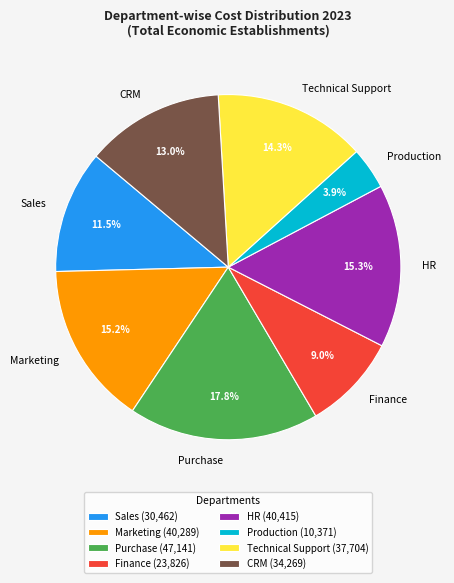

Is there any slice that represents more than half of the pie?

No